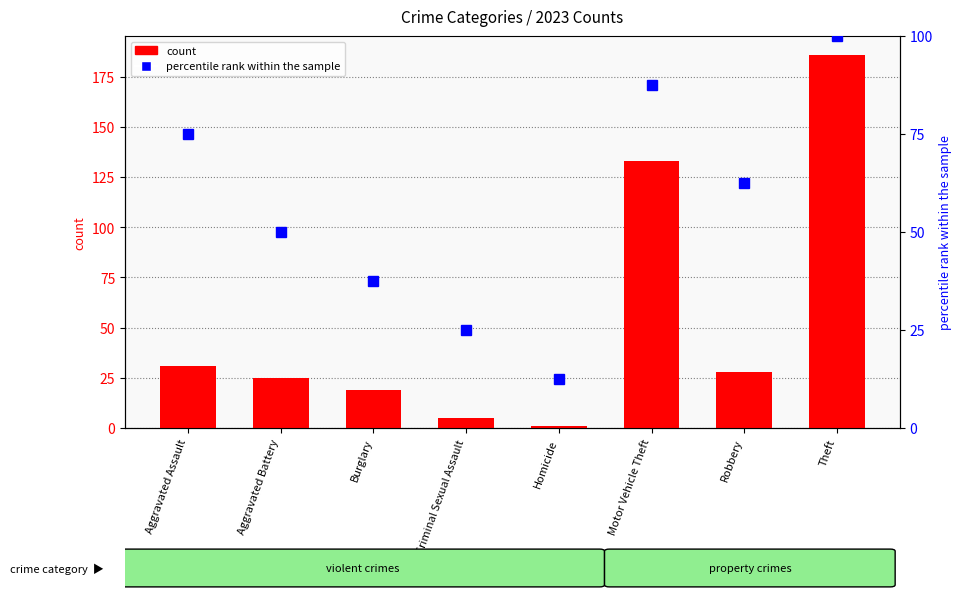

Which series has the largest range (max minus min)?

count